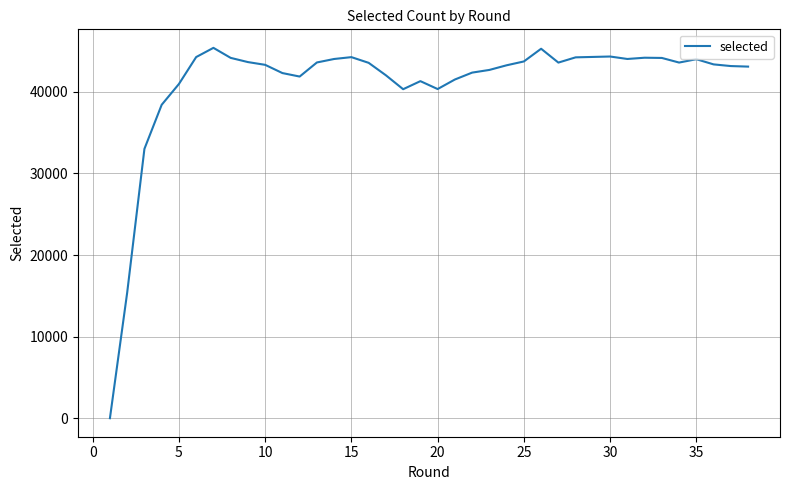

What is the average value?

41002